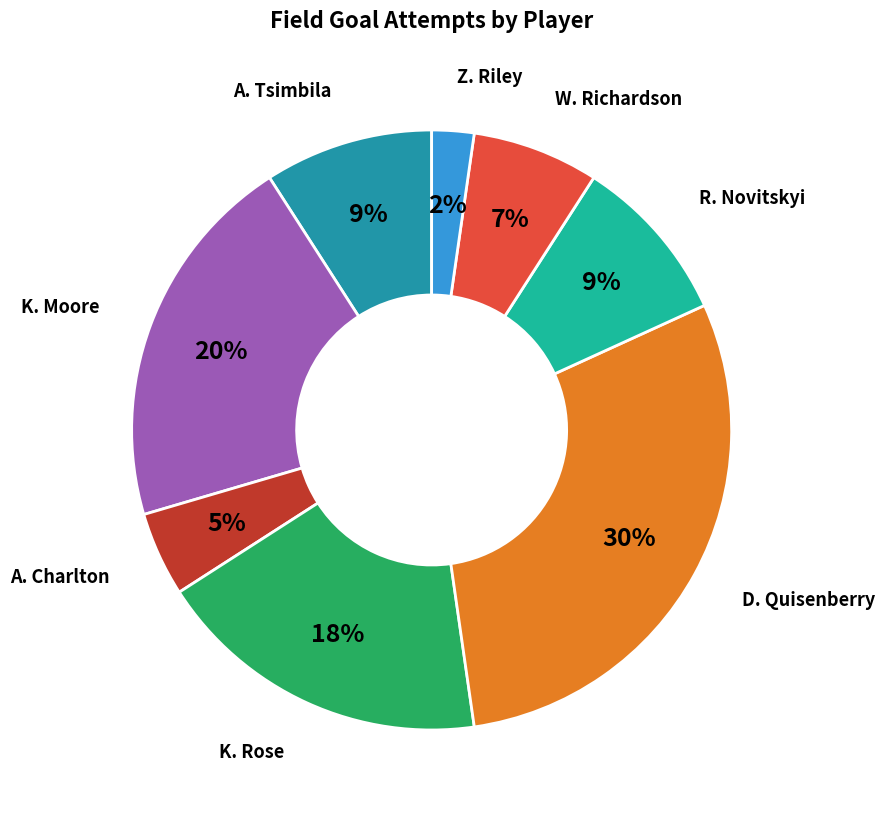

What is the ratio of the value at K. Moore to the value at K. Rose?

1.1